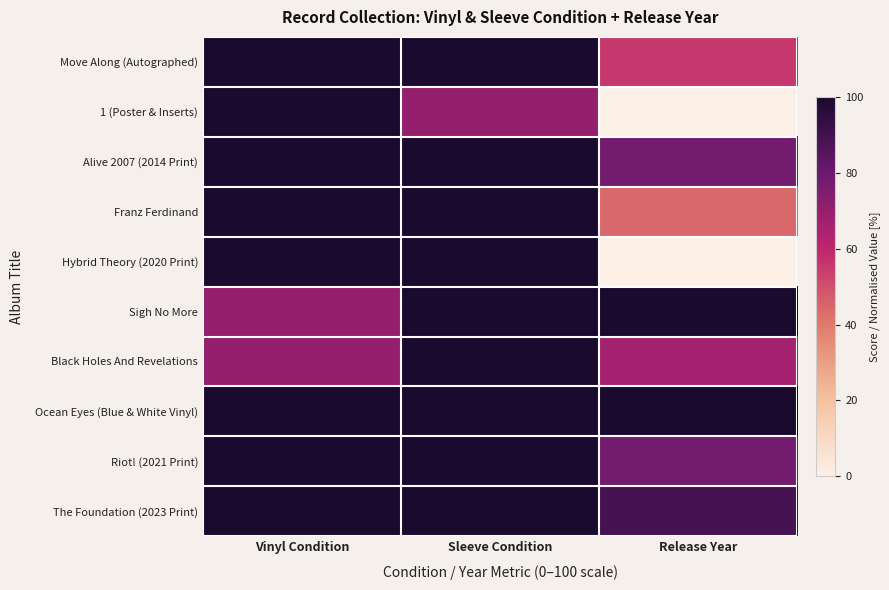

Reading left to right, transcribe all the data shown in this chart.

Move Along (Autographed): Vinyl Condition=100.0	Sleeve Condition=100.0	Release Year=55.6
1 (Poster & Inserts): Vinyl Condition=100.0	Sleeve Condition=70.0	Release Year=0.0
Alive 2007 (2014 Print): Vinyl Condition=100.0	Sleeve Condition=100.0	Release Year=77.8
Franz Ferdinand: Vinyl Condition=100.0	Sleeve Condition=100.0	Release Year=44.4
Hybrid Theory (2020 Print): Vinyl Condition=100.0	Sleeve Condition=100.0	Release Year=0.0
Sigh No More: Vinyl Condition=70.0	Sleeve Condition=100.0	Release Year=100.0
Black Holes And Revelations: Vinyl Condition=70.0	Sleeve Condition=100.0	Release Year=66.7
Ocean Eyes (Blue & White Vinyl): Vinyl Condition=100.0	Sleeve Condition=100.0	Release Year=100.0
Riot! (2021 Print): Vinyl Condition=100.0	Sleeve Condition=100.0	Release Year=77.8
The Foundation (2023 Print): Vinyl Condition=100.0	Sleeve Condition=100.0	Release Year=88.9